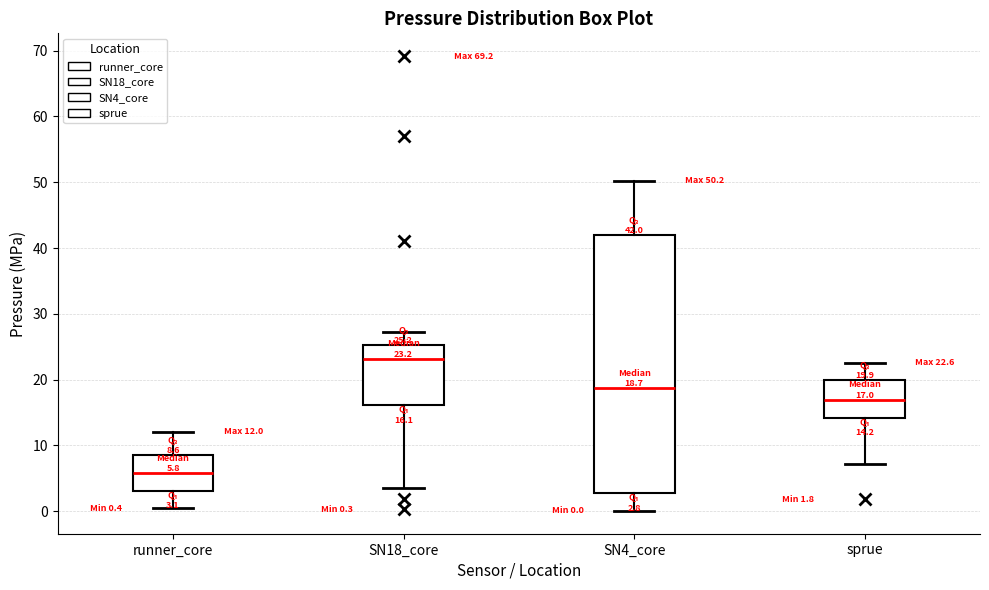

Which box's median line is the highest?

SN18_core